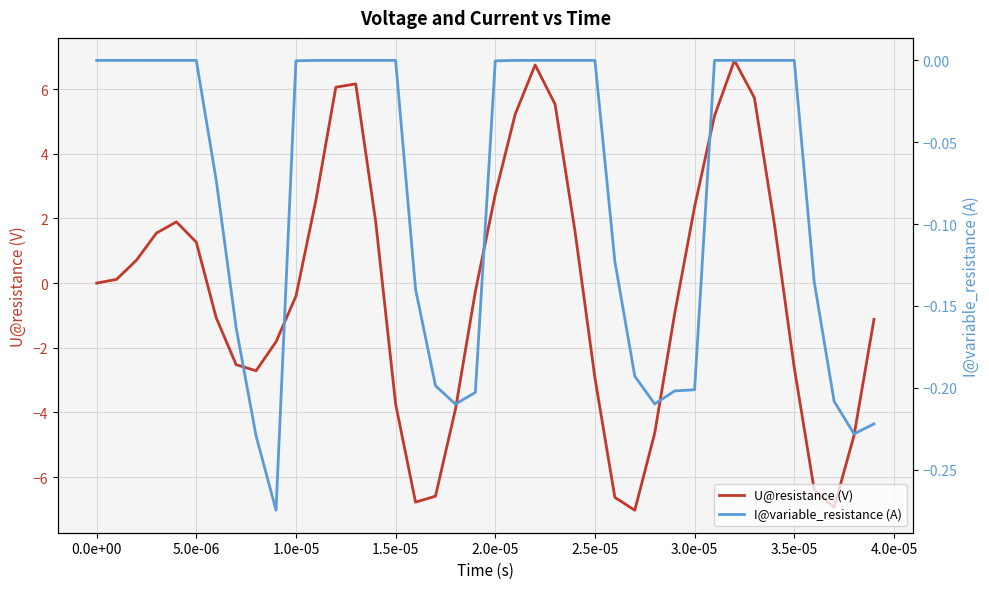

What is the sum of the I@variable_resistance (A) values at 1.5e-05 and 3.0e-05?

-0.2